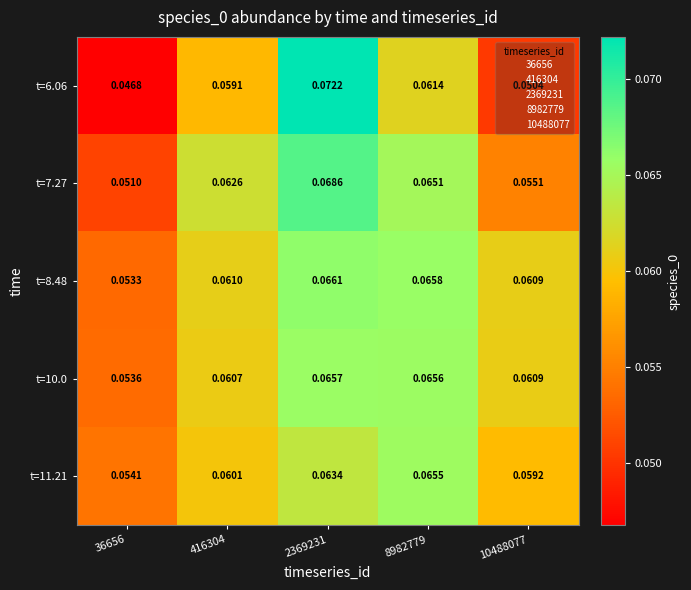

Is the value of t=11.21 at 2369231 greater than the value of t=7.27 at 8982779?

No